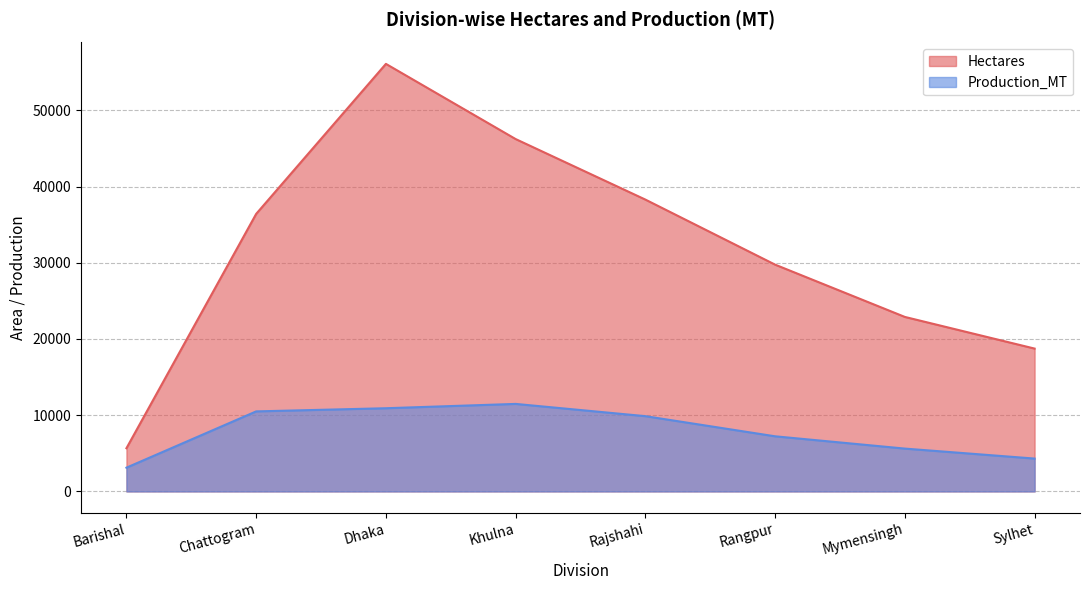

True or false: Hectares and Production_MT intersect in this chart.

False